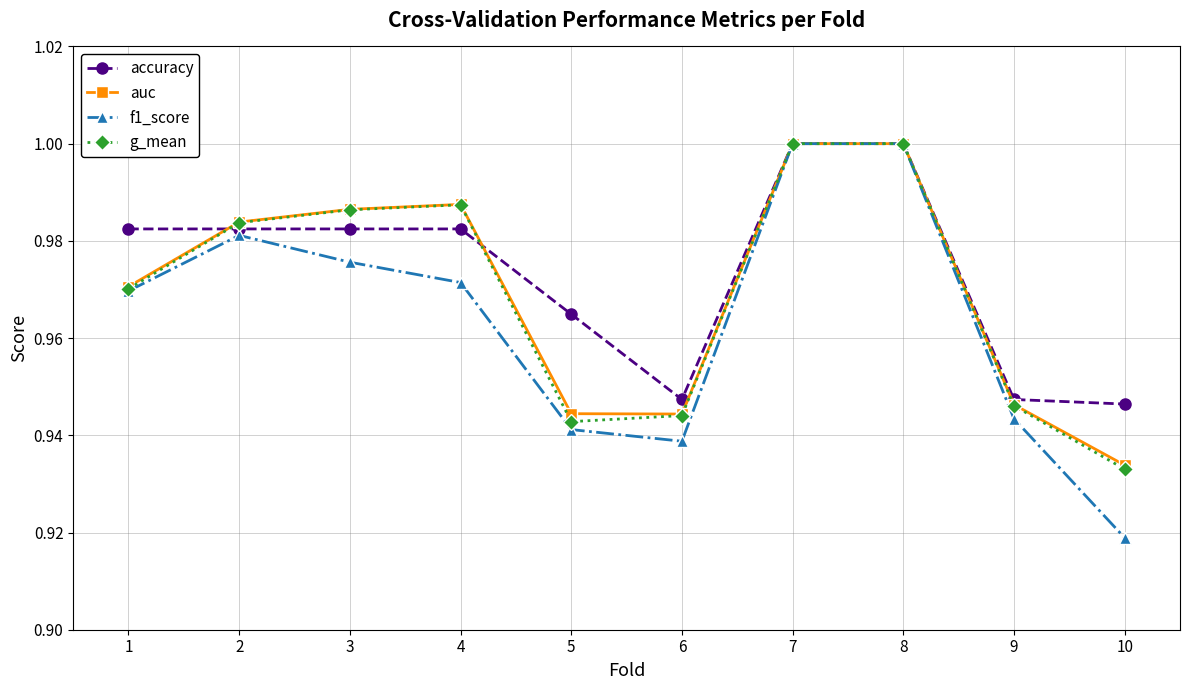

In auc, how many points are lower than both neighbors (excluding endpoints)?

1